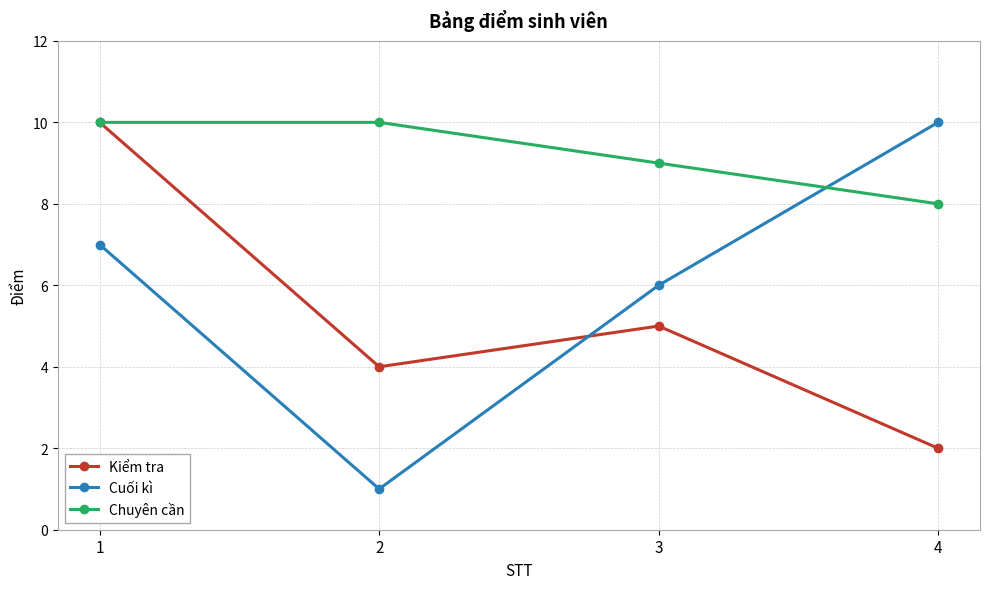

Rank the series by their average value, from highest to lowest.

Chuyên cần, Cuối kì, Kiểm tra